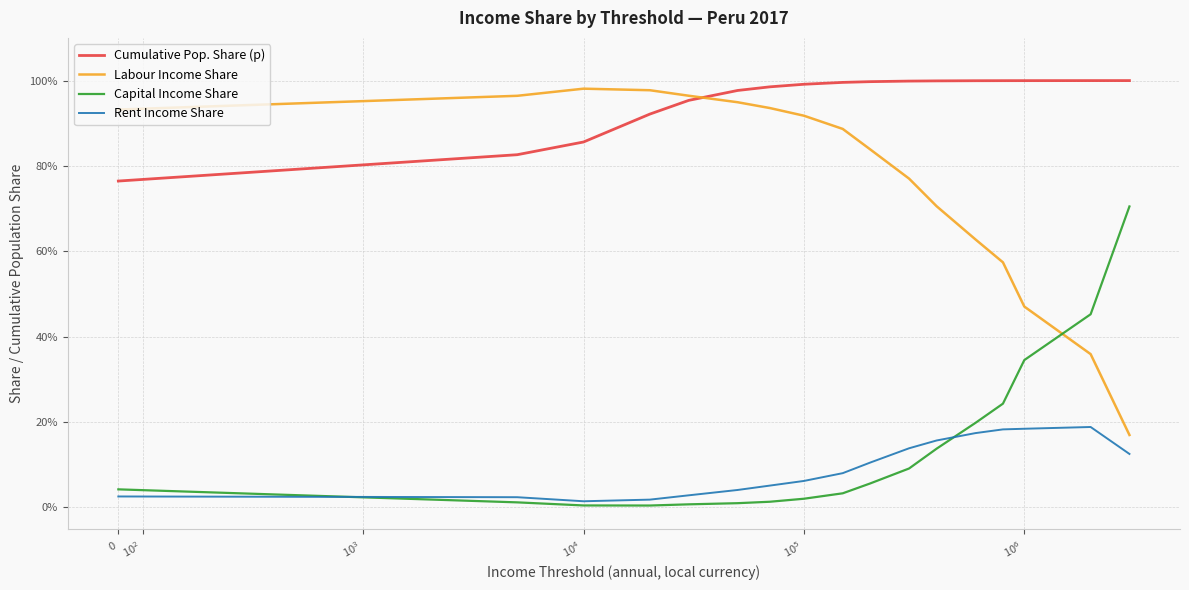

At which label does Capital Income Share reach its minimum?

$\mathdefault{10^{4}}$